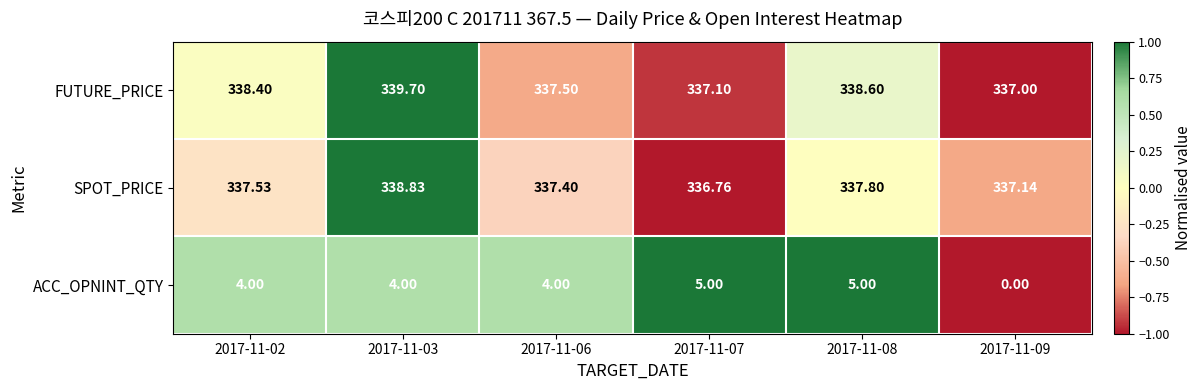

Which category has the highest value across all series?

2017-11-03